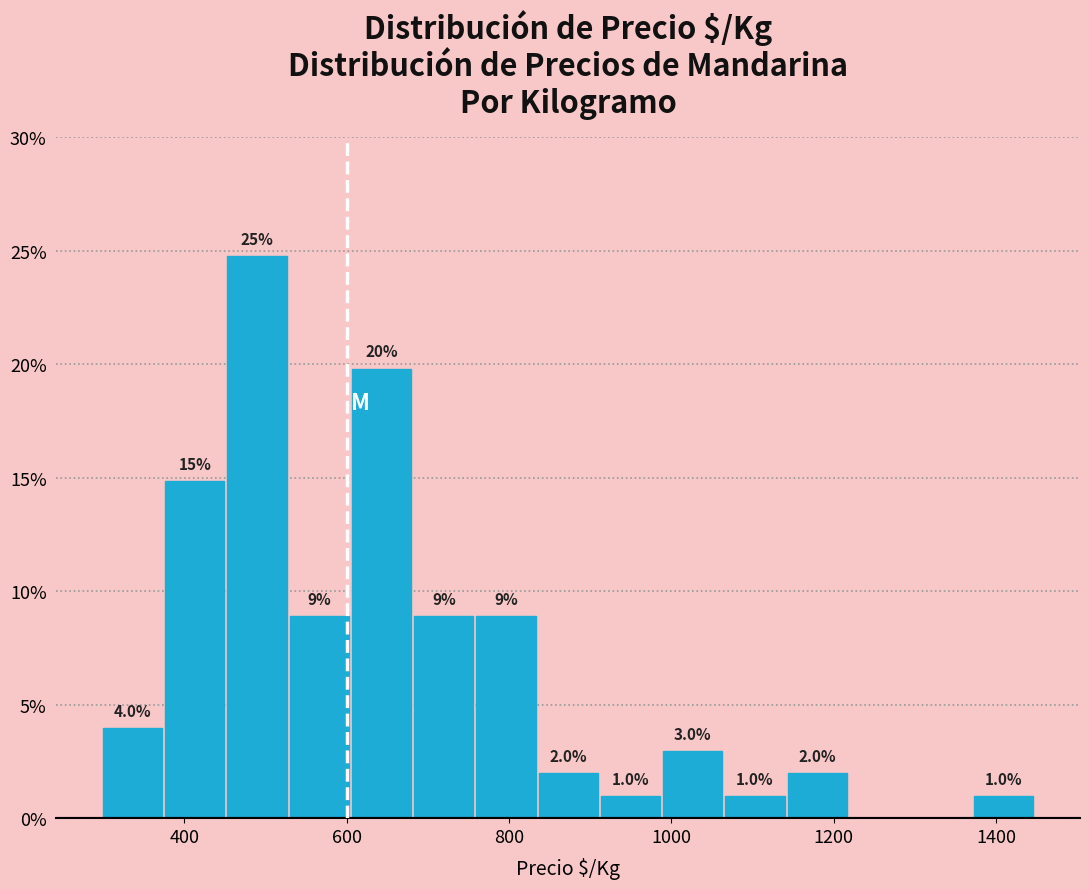

Read against the x-axis, roughly where is the centre of the tallest bar?

480